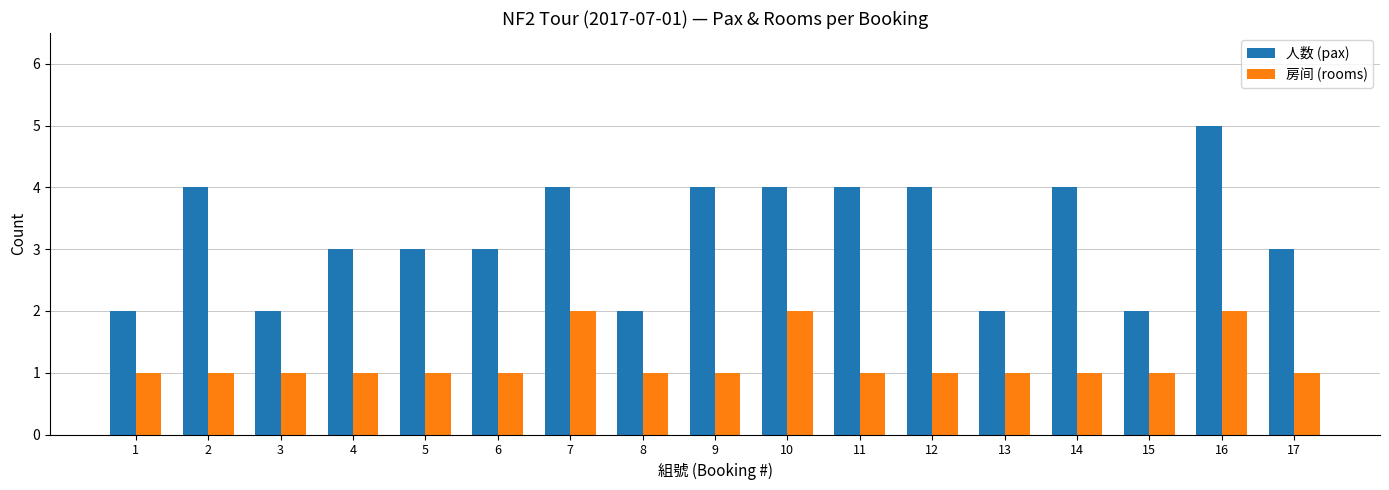

Reading left to right, transcribe all the data shown in this chart.

人数 (pax): 2	4	2	3	3	3	4	2	4	4	4	4	2	4	2	5	3
房间 (rooms): 1	1	1	1	1	1	2	1	1	2	1	1	1	1	1	2	1